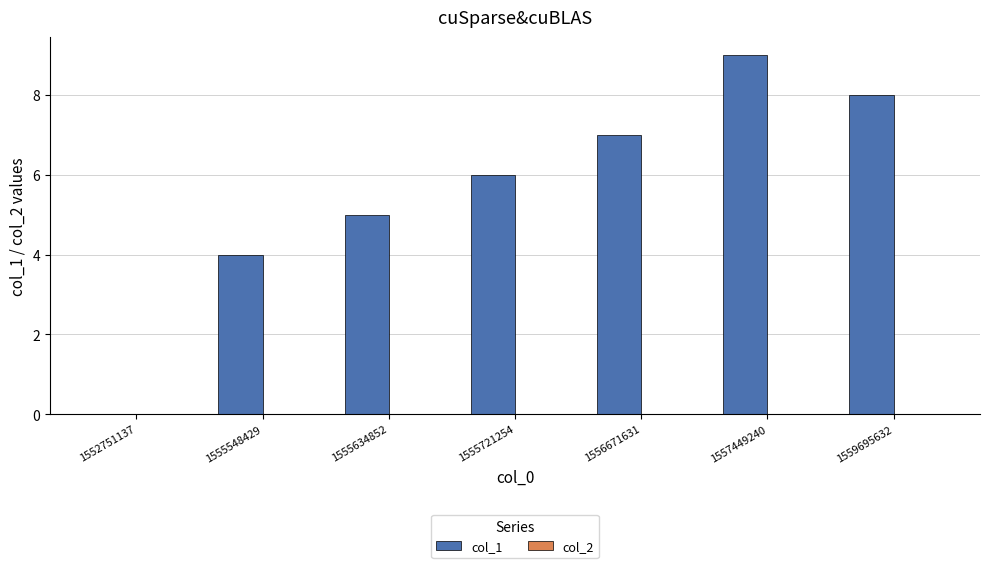

Which label corresponds to the largest value in the chart?

1557449240